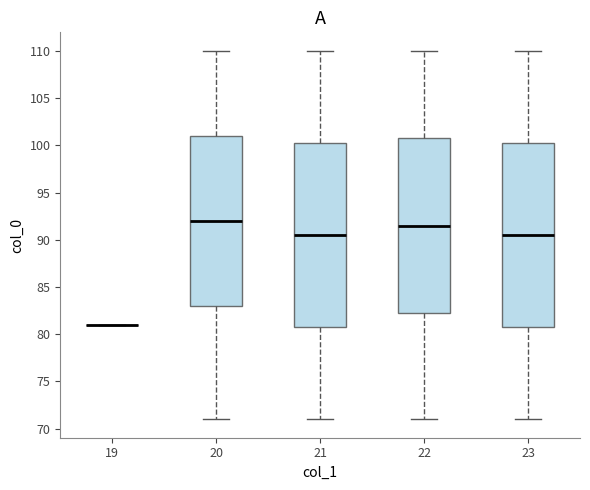

Where does the lower whisker of the box at x = 20 end on the y-axis? The values are not printed on the chart, so give them approximately, as read against the axis.

71.0